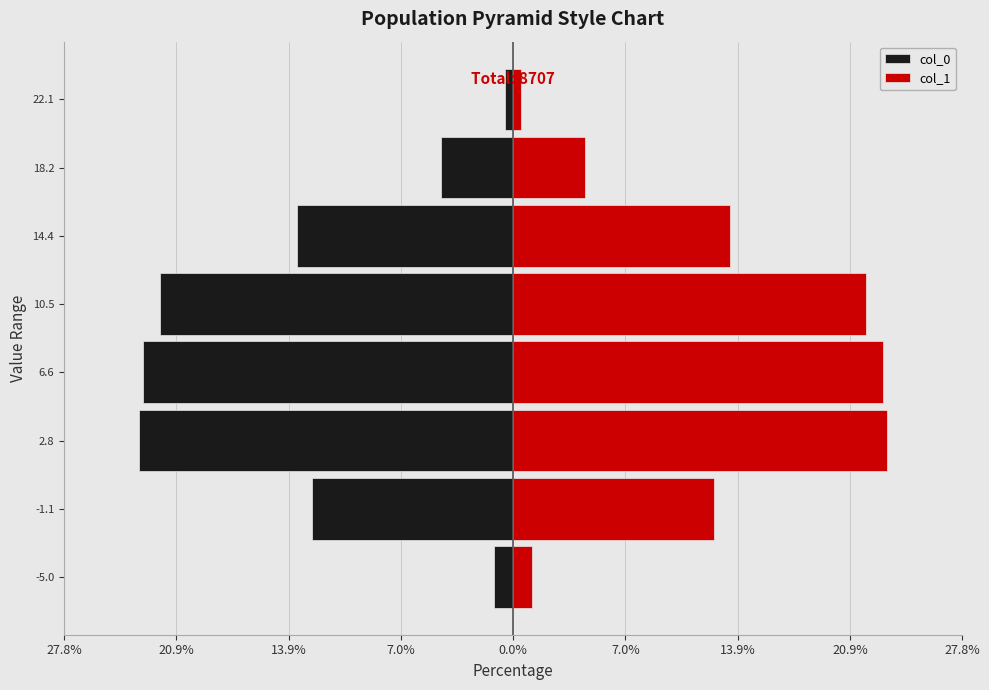

The col_0 series shows -6.1 at 18.2. True or false?

False